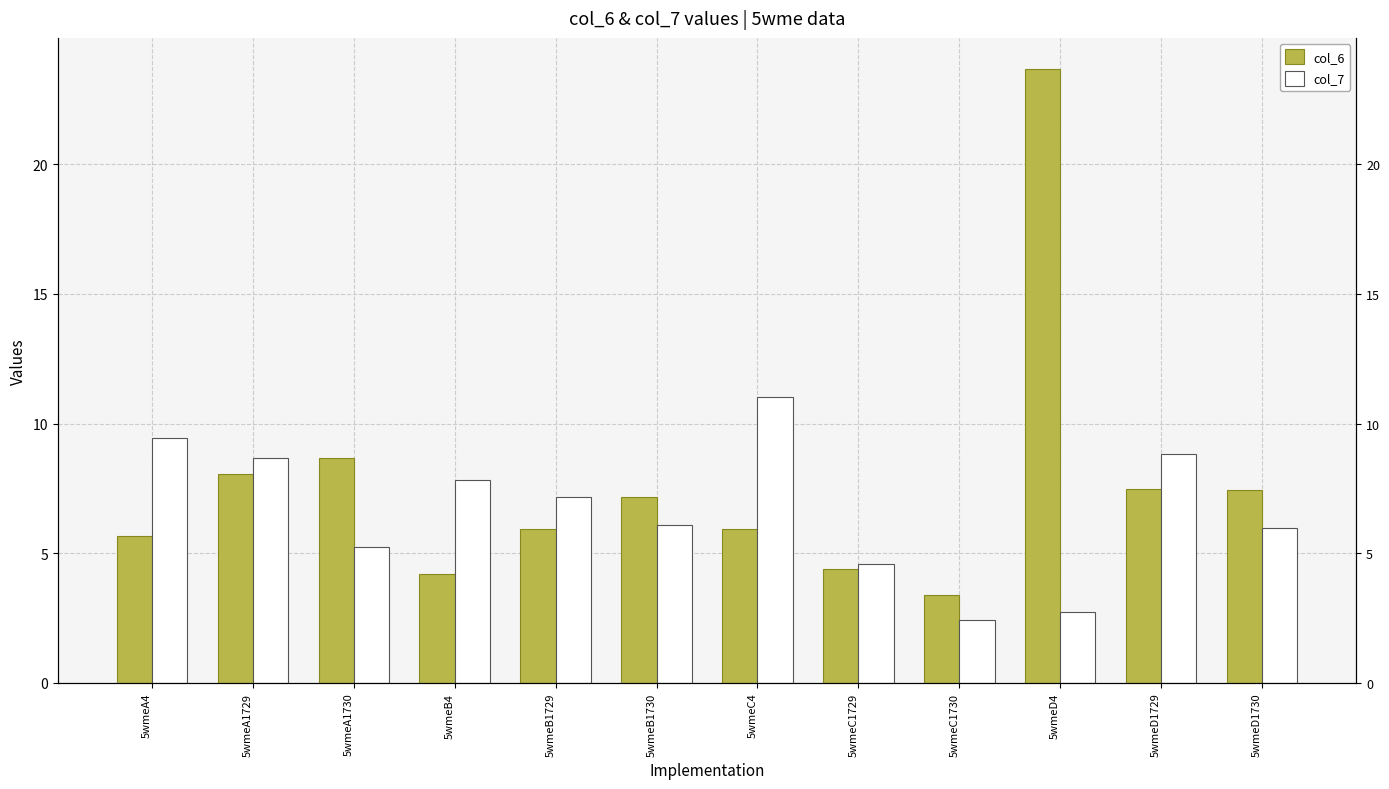

Read the col_7 value at 5wmeA4.

9.4